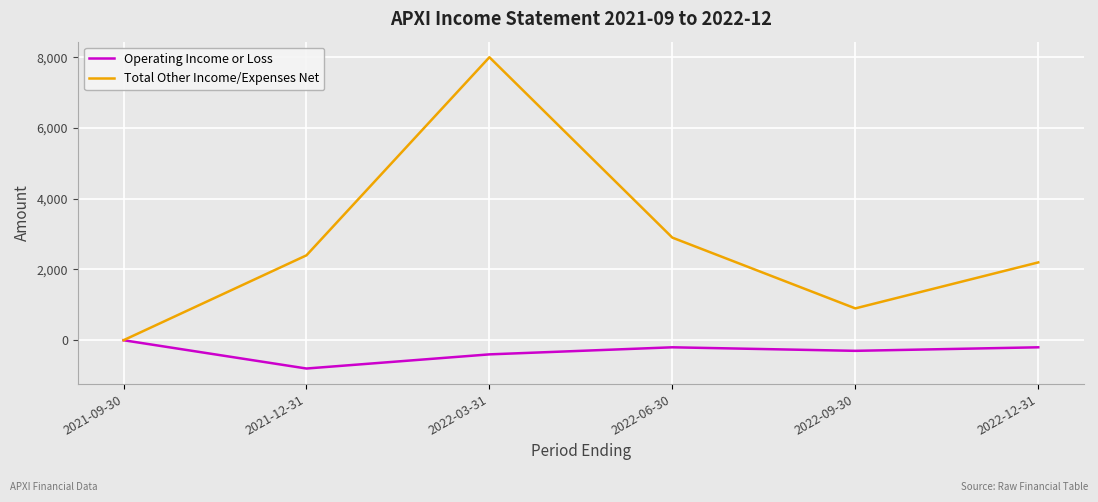

Reading left to right, transcribe all the data shown in this chart.

Operating Income or Loss: 2021-09-30=0	2021-12-31=-800	2022-03-31=-400	2022-06-30=-200	2022-09-30=-300	2022-12-31=-200
Total Other Income/Expenses Net: 2021-09-30=0	2021-12-31=2400	2022-03-31=8000	2022-06-30=2900	2022-09-30=900	2022-12-31=2200